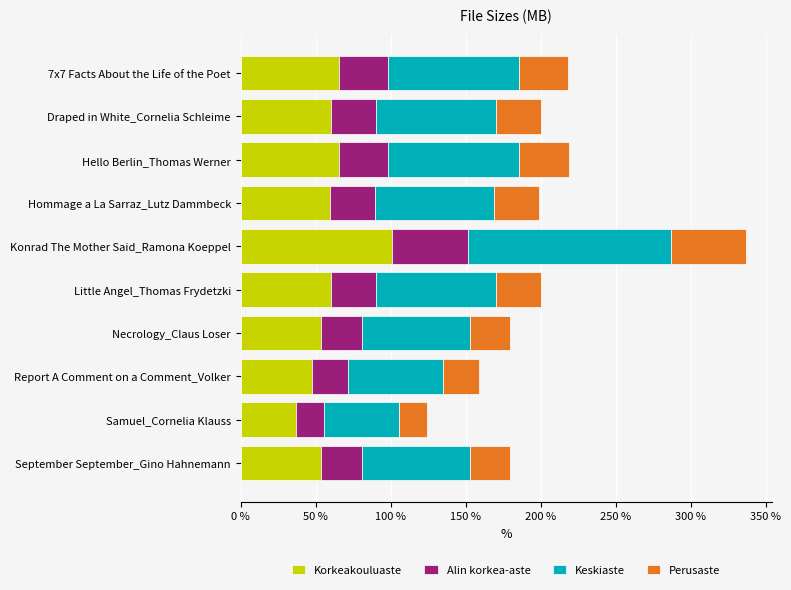

What is the difference between the Korkeakouluaste values at Samuel_Cornelia Klauss and Draped in White_Cornelia Schleime?

22.8